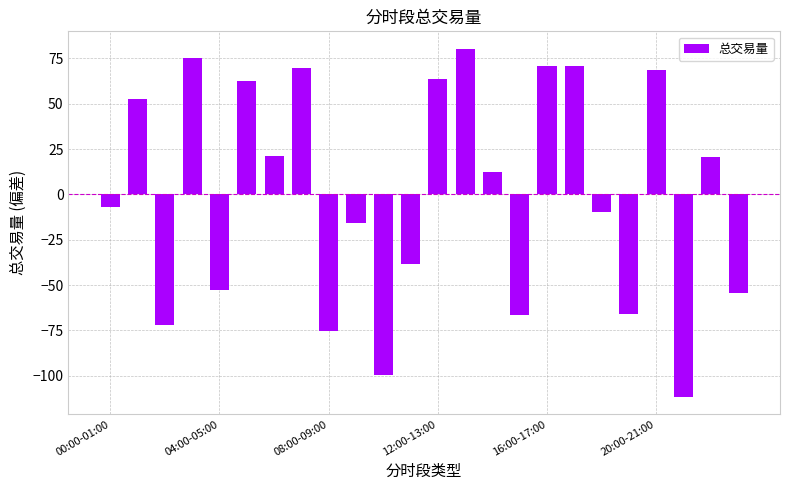

Are the bars grouped side by side (vs. stacked)?

No